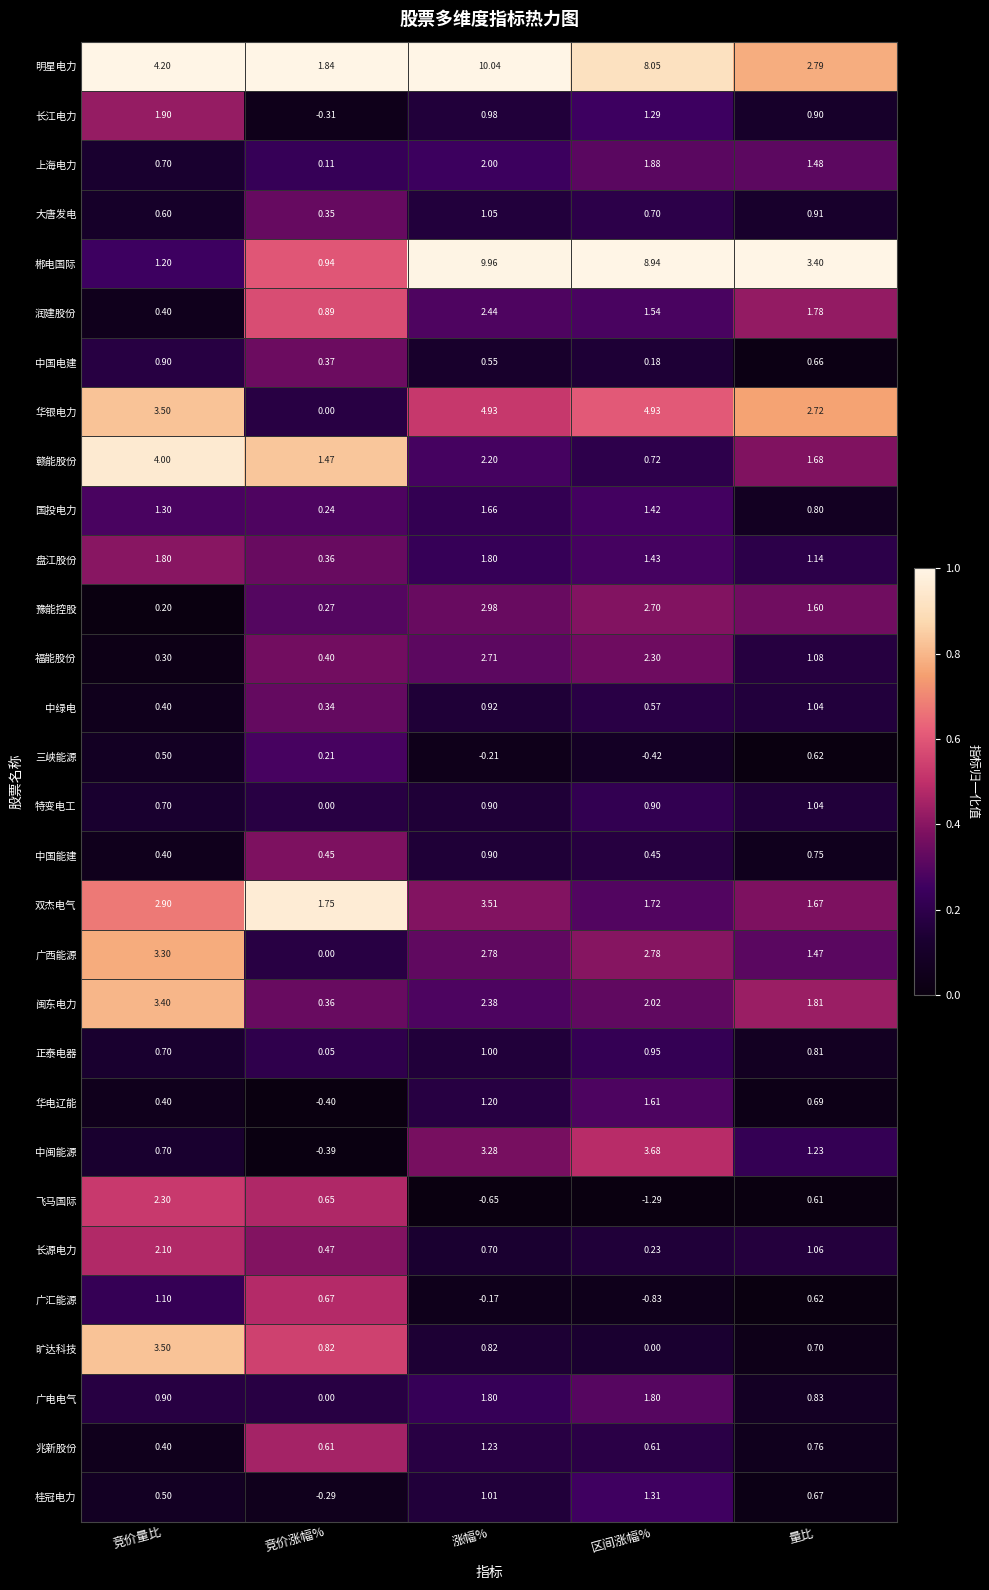

Which category has the lowest value in the 广西能源 series?

竞价涨幅%